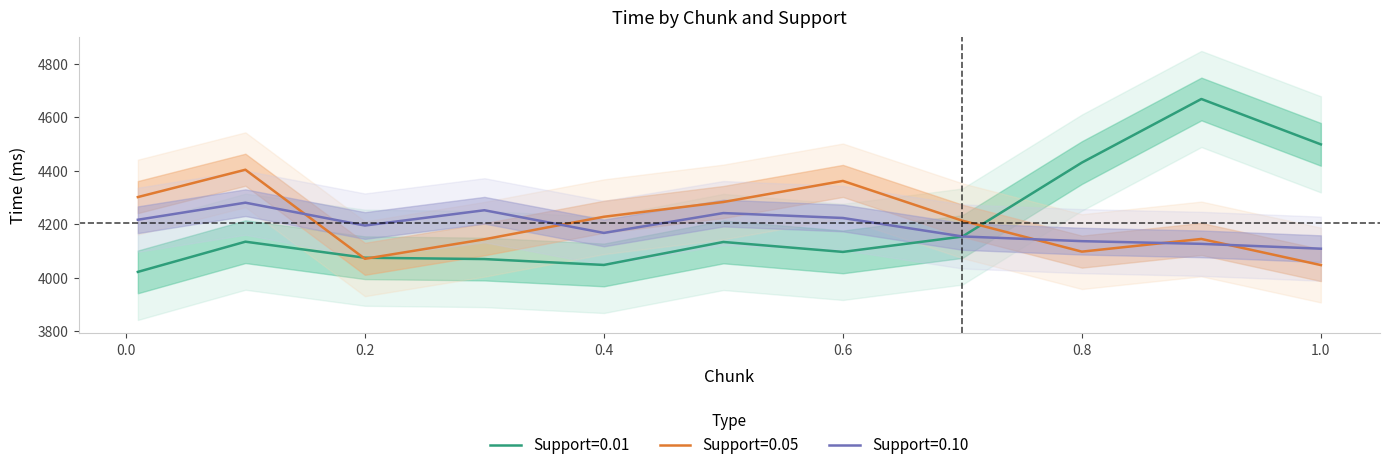

How many lines are shown in the chart?

3